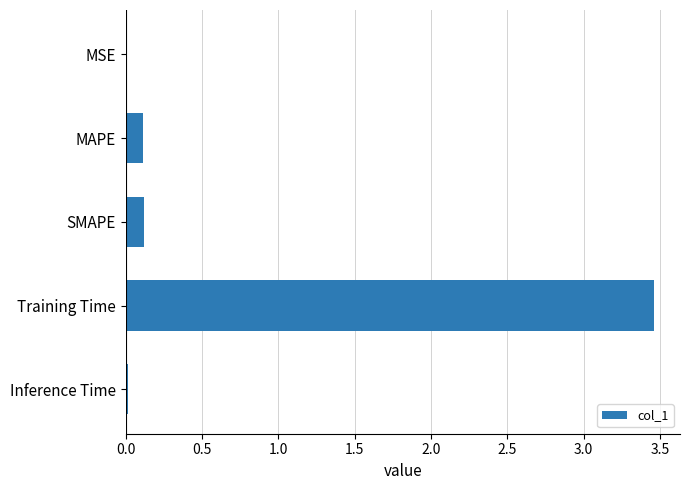

True or false: the data shows 0.0 at MAPE.

False